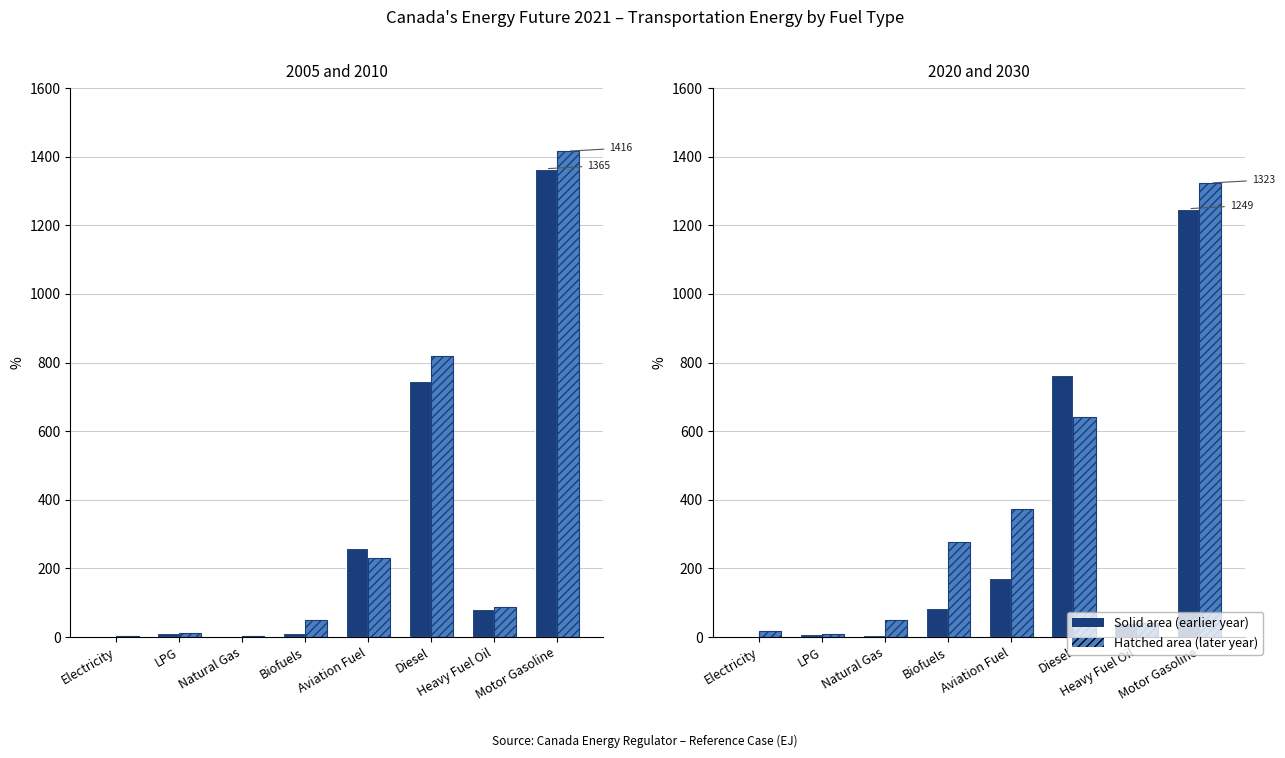

What is the lowest value of the 2020 series?

3.5